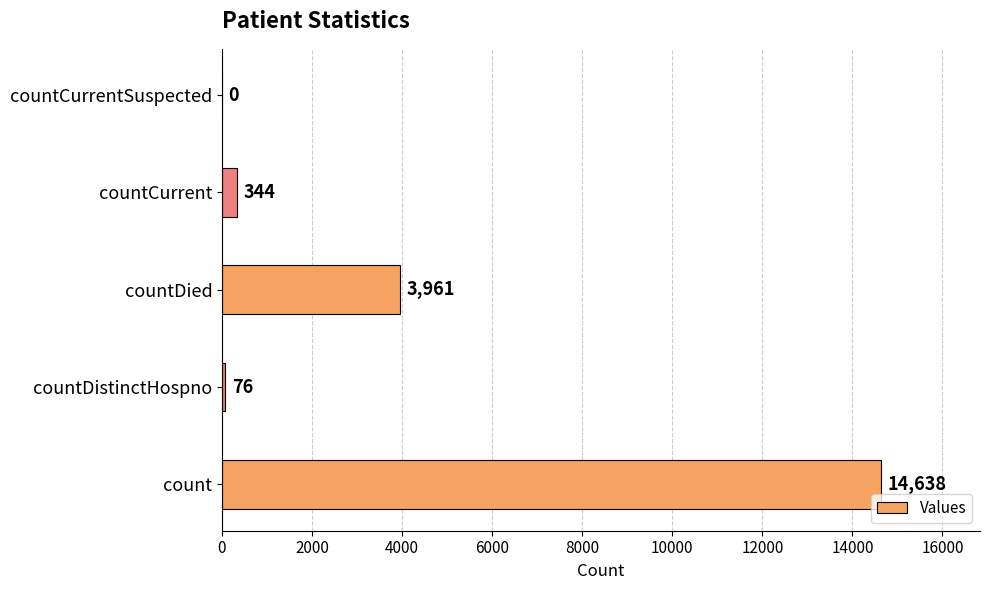

How many data points does each series have?

5